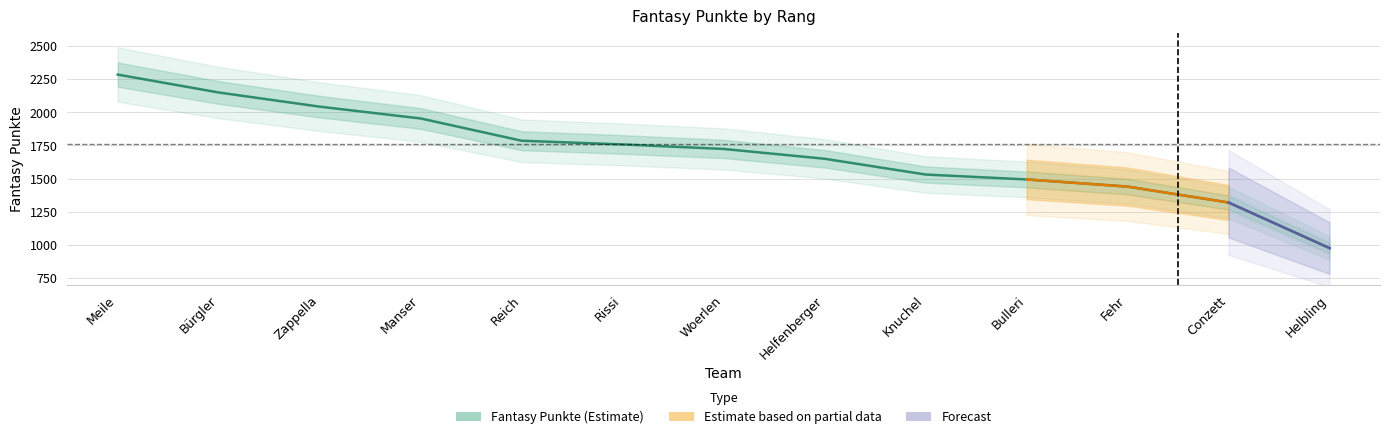

What is the change in value from Bürgler to Fehr?

-710